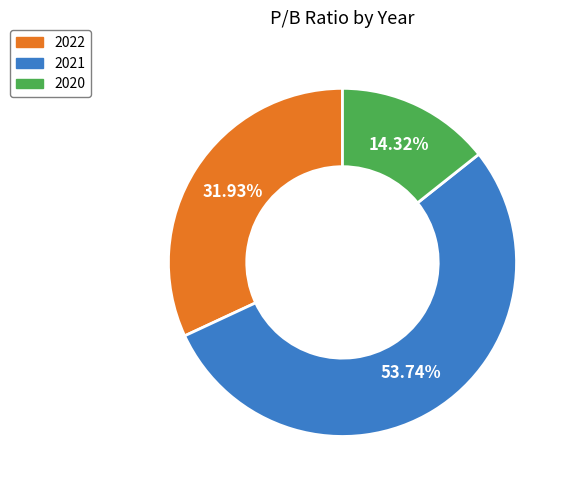

Which has a higher value, 2020 or 2022?

2022